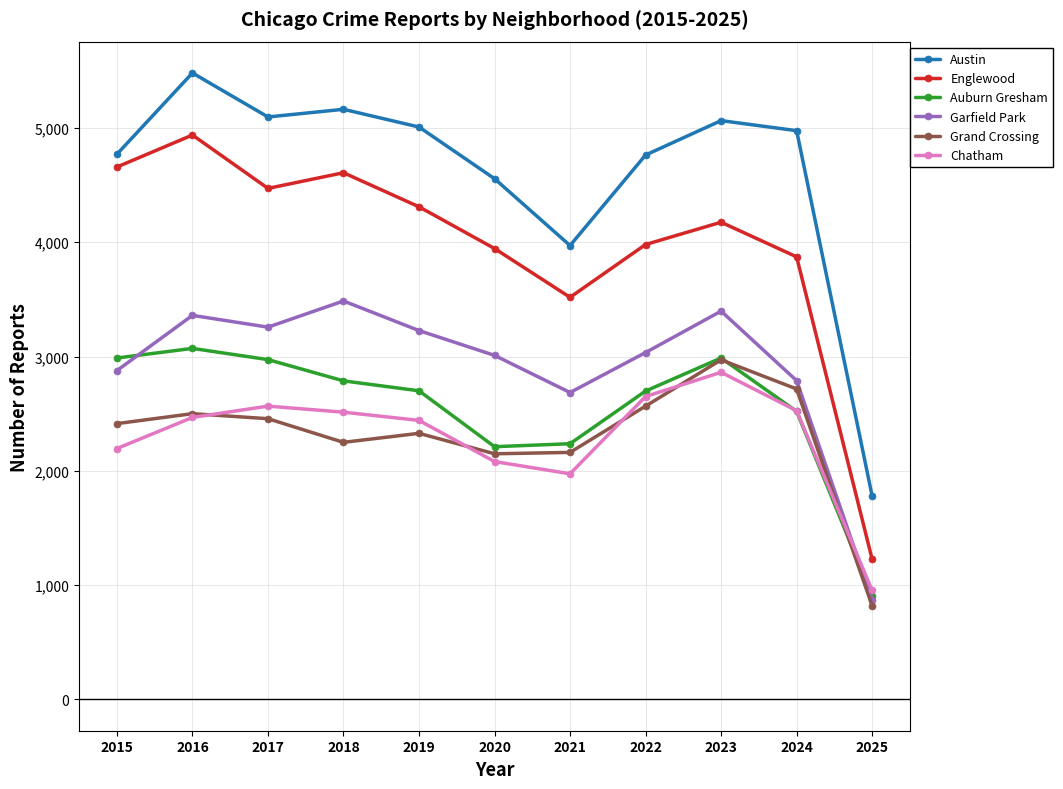

What is the value of the Chatham point at the 10th from the left?

2526